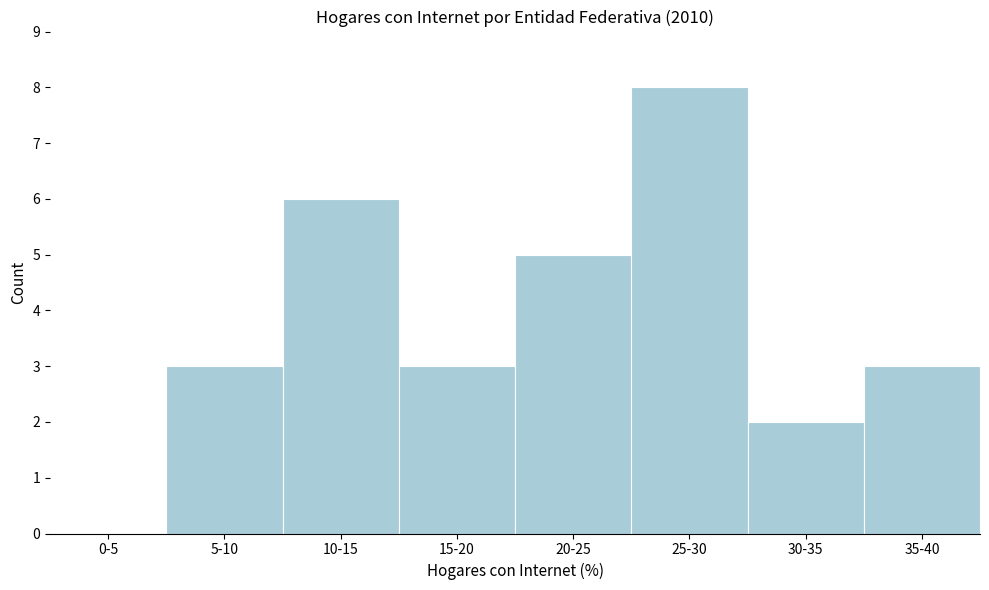

True or false: the data shows 0 at 0-5.

True